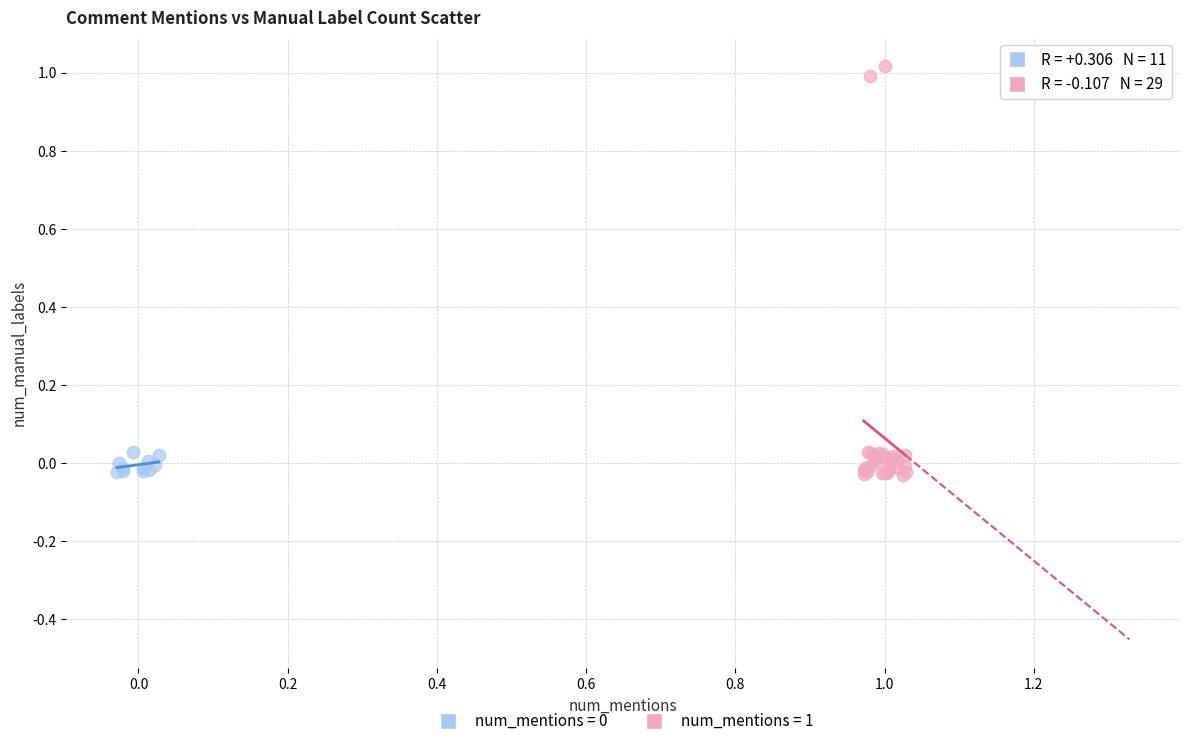

Which series reaches the maximum Y coordinate?

num_mentions = 1